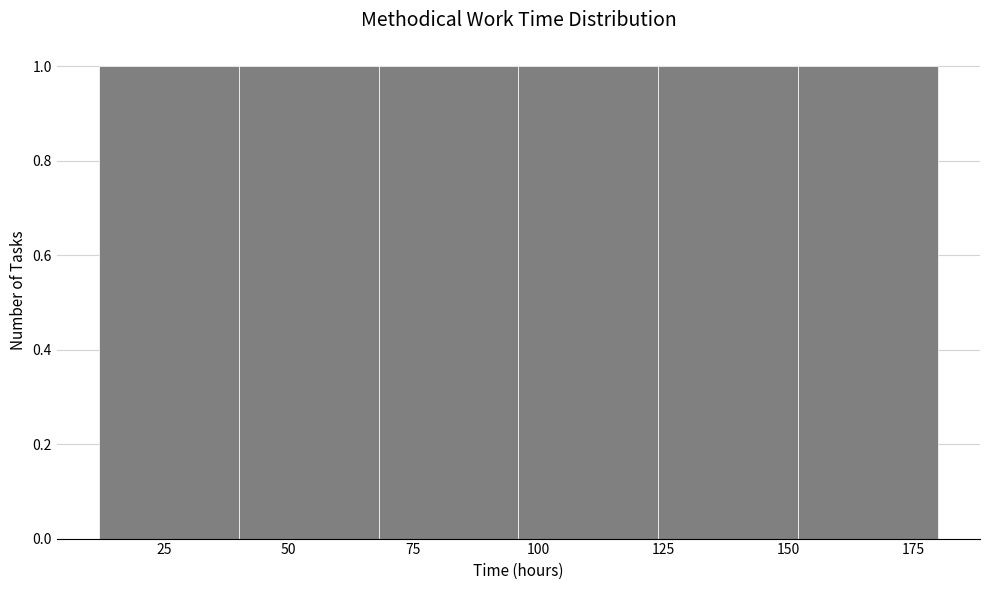

Reading left to right, transcribe this chart: for each bar, give the range it covers on the x-axis and its height. Neither the bar edges nor the heights are printed on the chart, so give them approximately, as read against the axes.

12 to 40: 1
40 to 68: 1
68 to 96: 1
96 to 124: 1
124 to 152: 1
152 to 180: 1